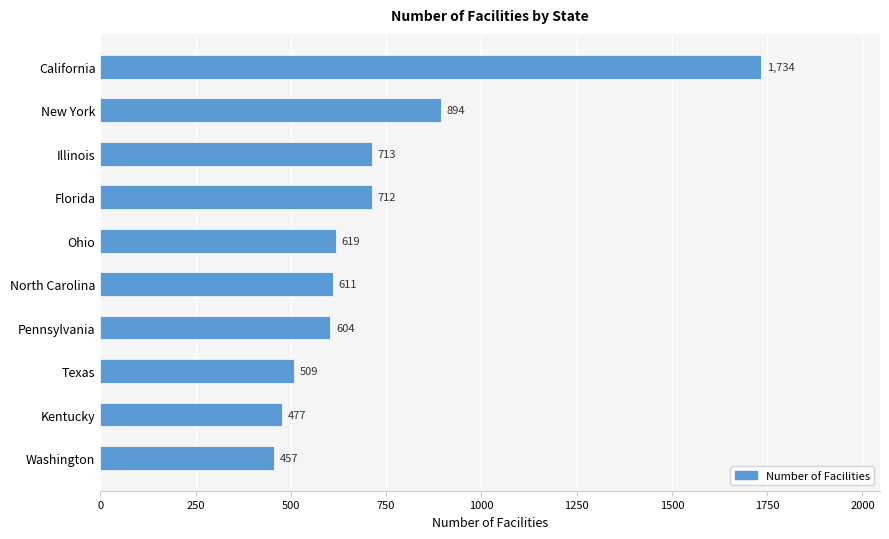

What is the sum of the values at Illinois and Ohio?

1332